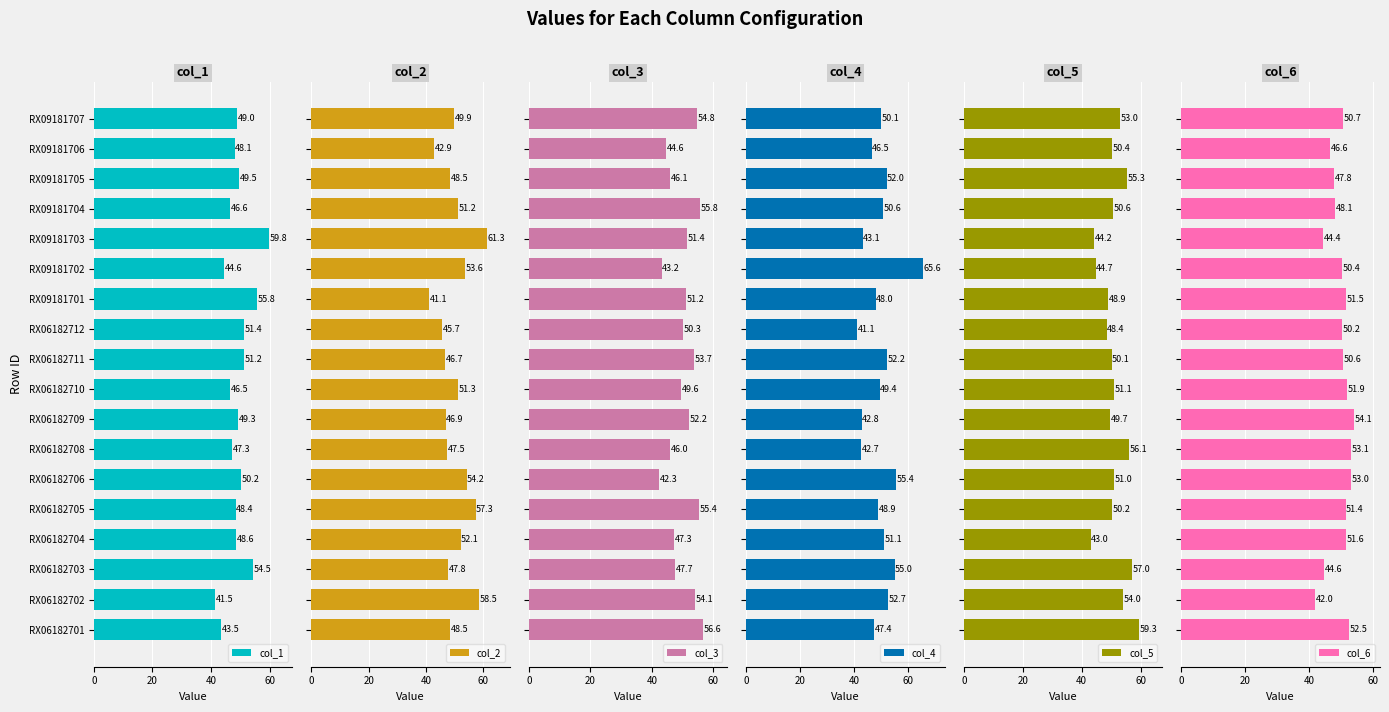

Which category has the lowest value in the col_1 series?

RX06182702